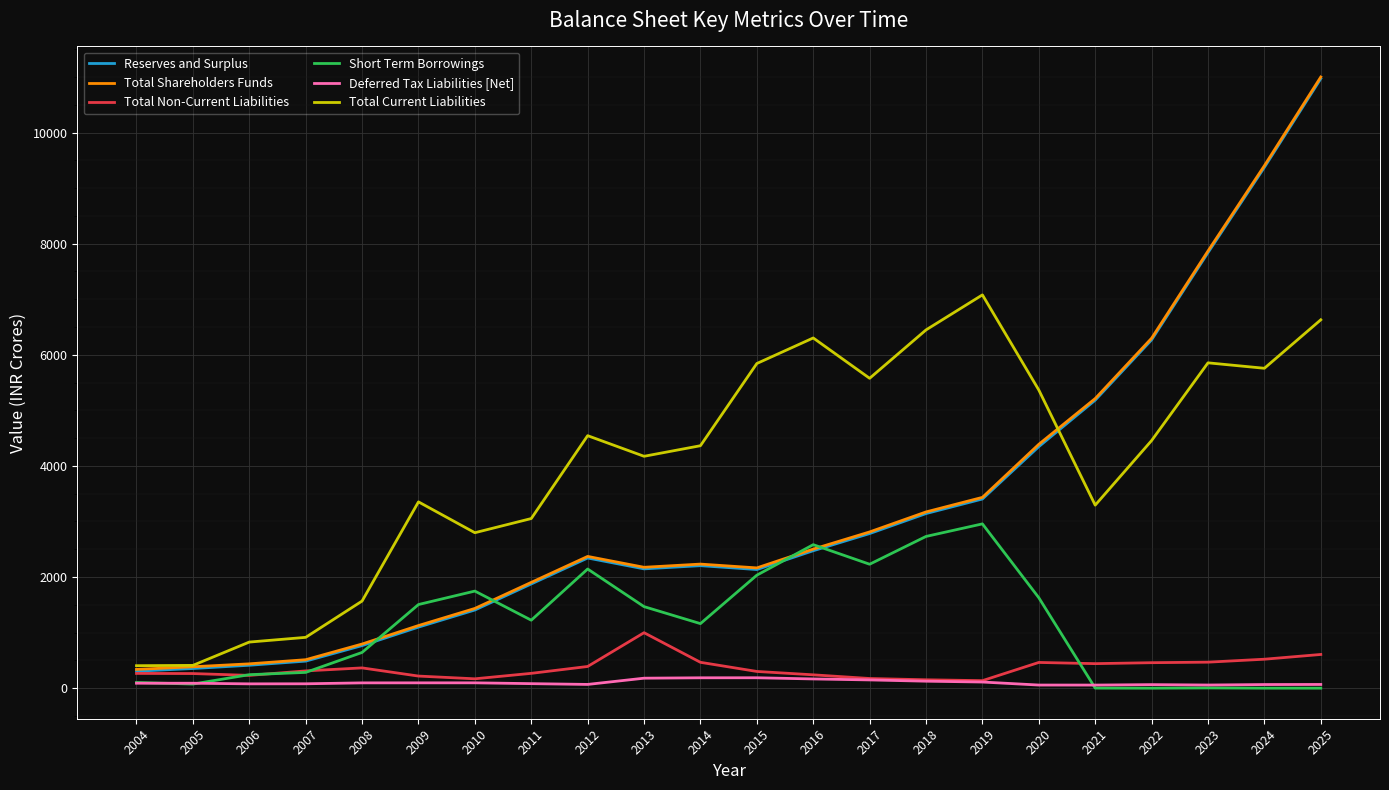

Between 2024 and 2025, which series saw the biggest shift?

Total Shareholders Funds